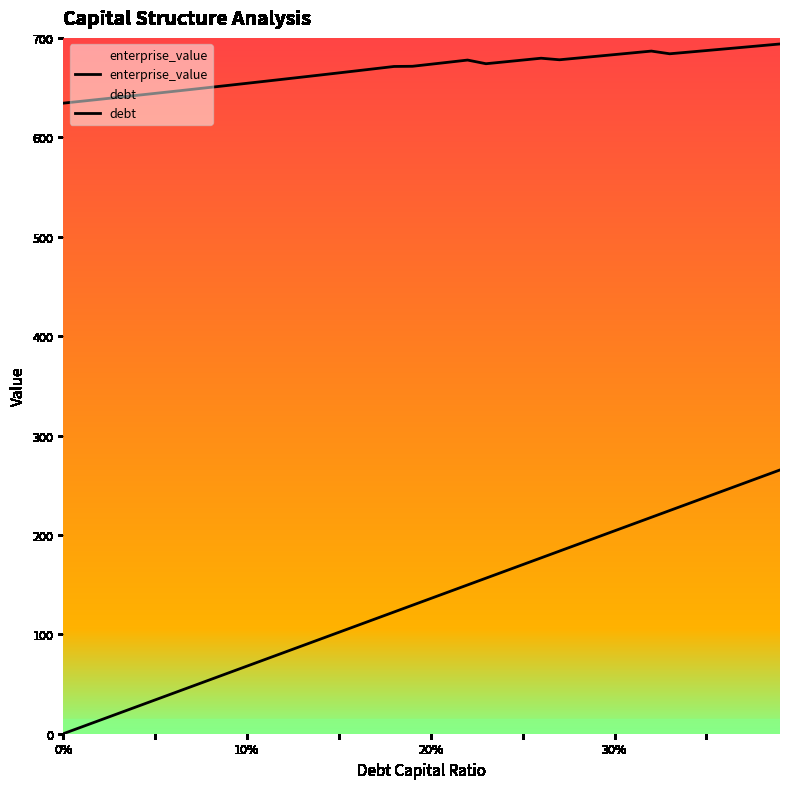

True or false: enterprise_value and debt intersect in this chart.

False